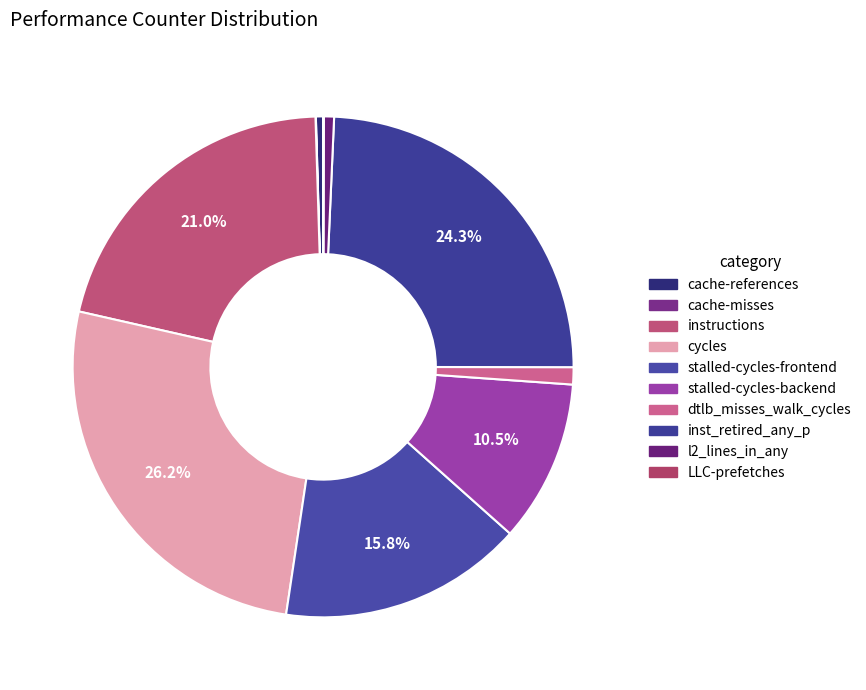

Is there any slice that represents more than half of the pie?

No